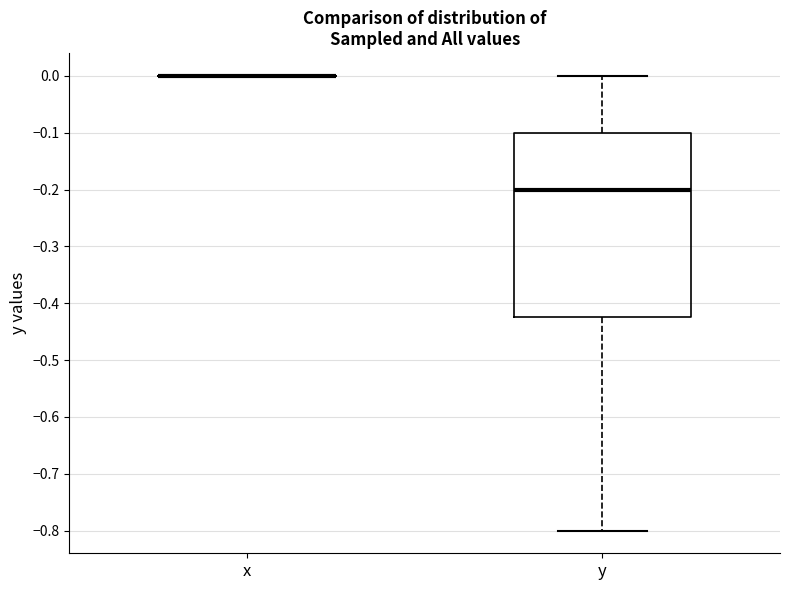

Which box is the tallest, from its lower edge to its upper edge?

y